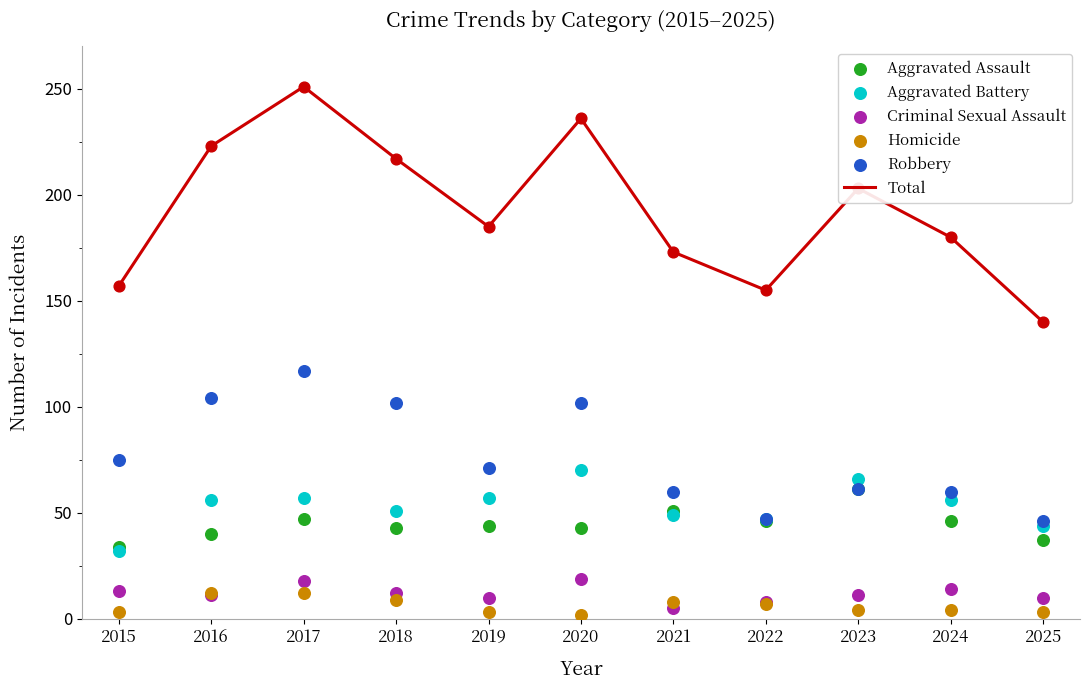

At how many categories does at least one series exceed 201?

5